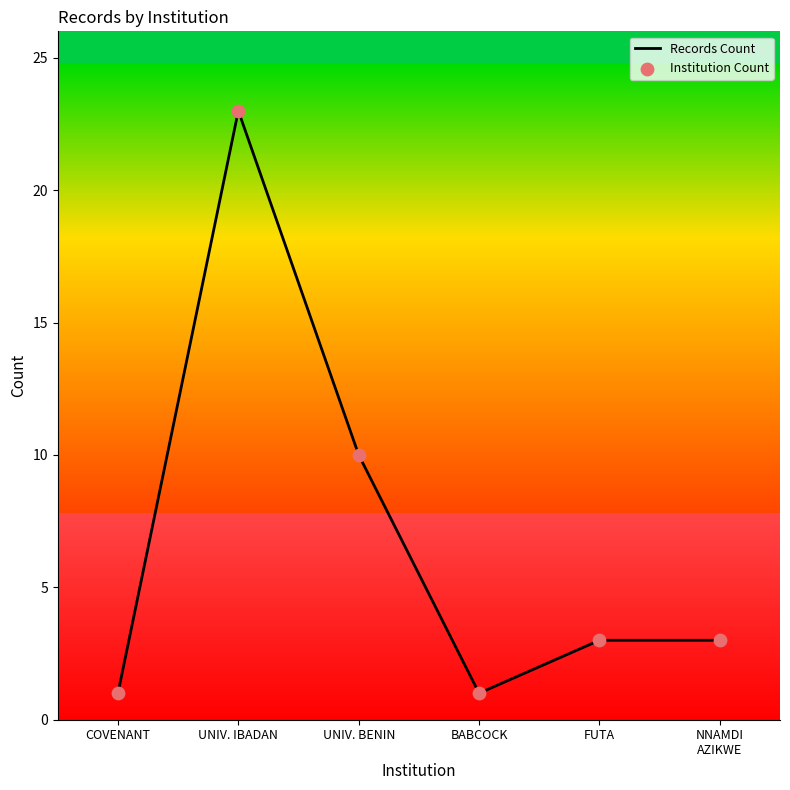

What is the change in value from UNIVERSITY OF IBADAN to UNIVERSITY OF BENIN?

-13